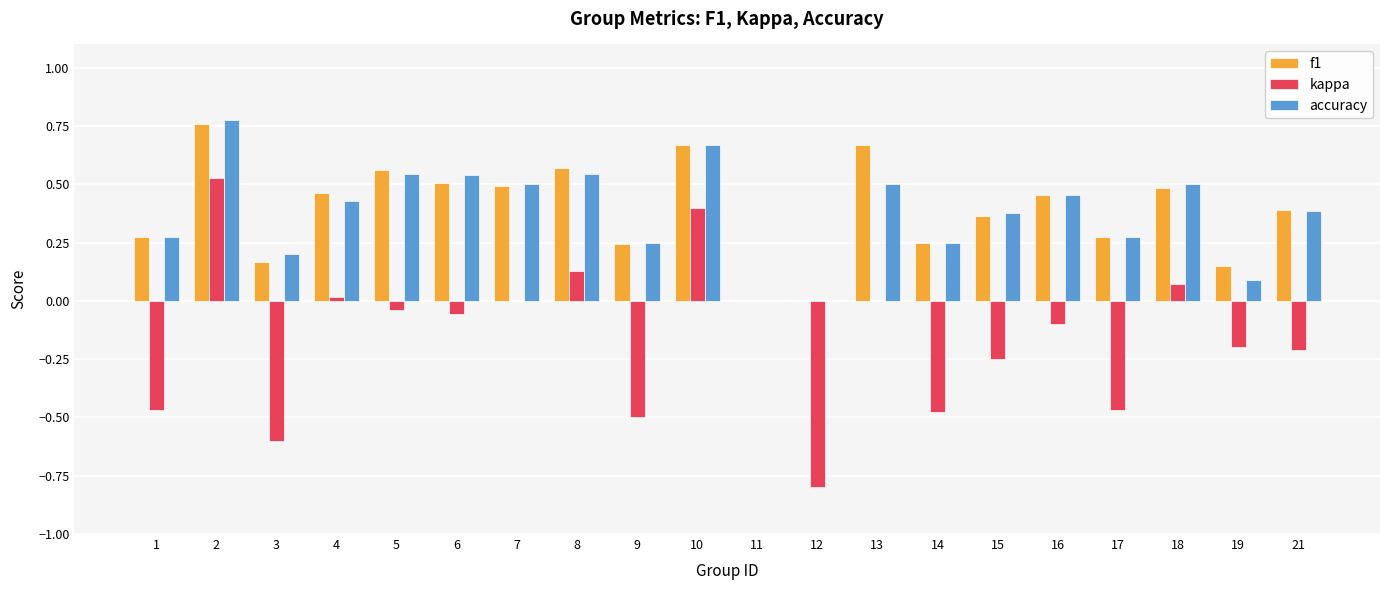

Which series changed the most between 1 and 21?

kappa